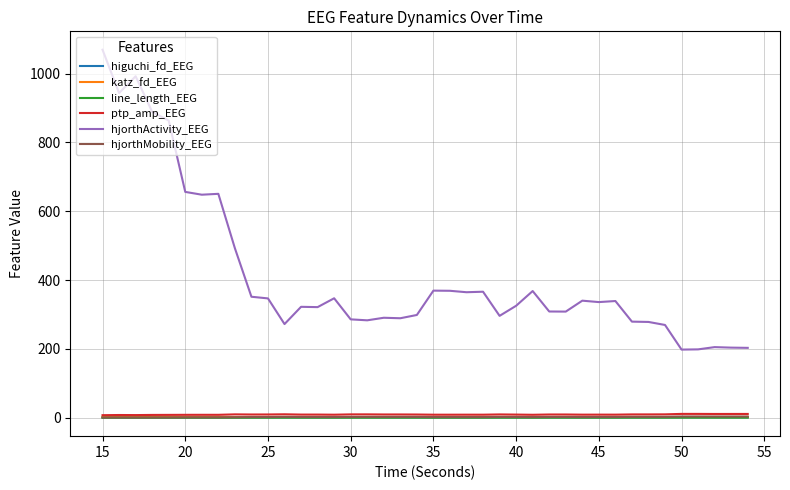

Which series has the largest total across all categories?

hjorthActivity_EEG